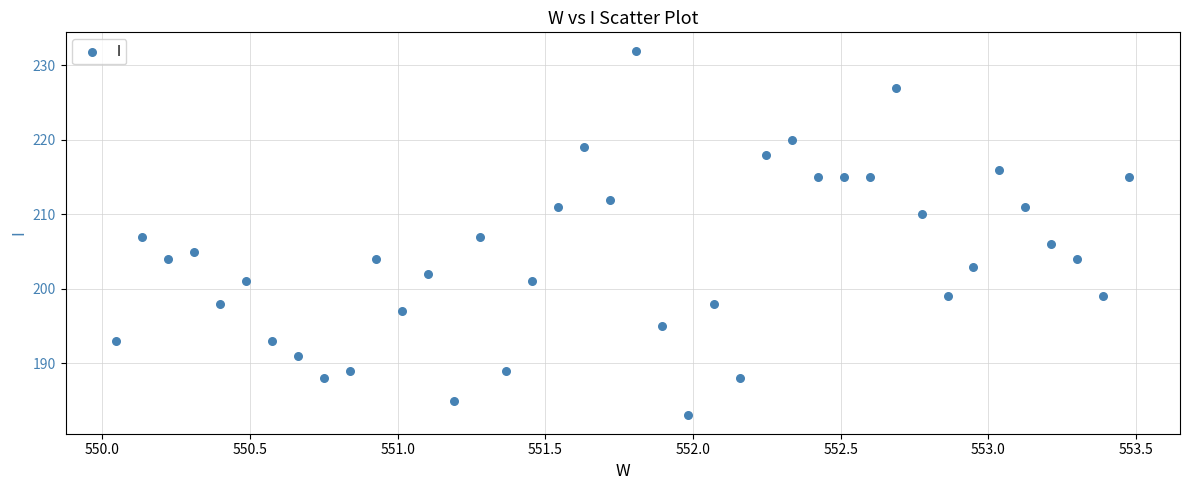

What is the range of Y values (max minus min)?

49